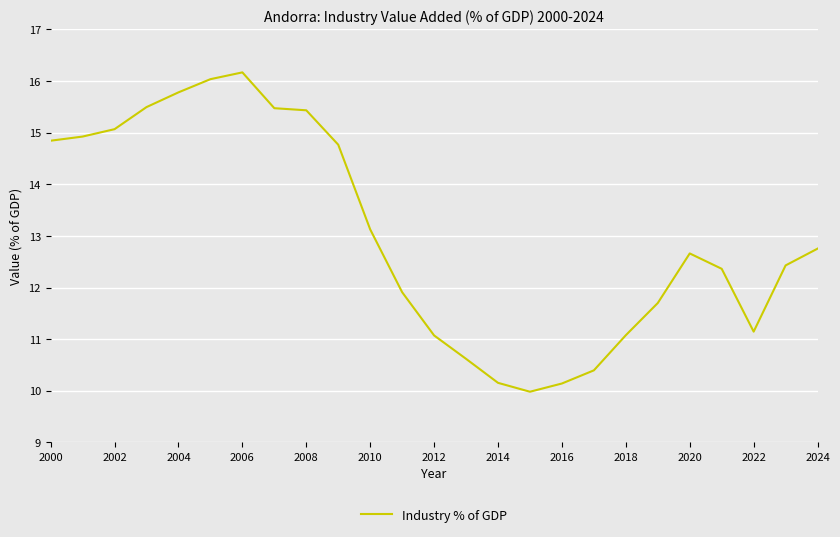

What is the greatest value displayed?

16.2